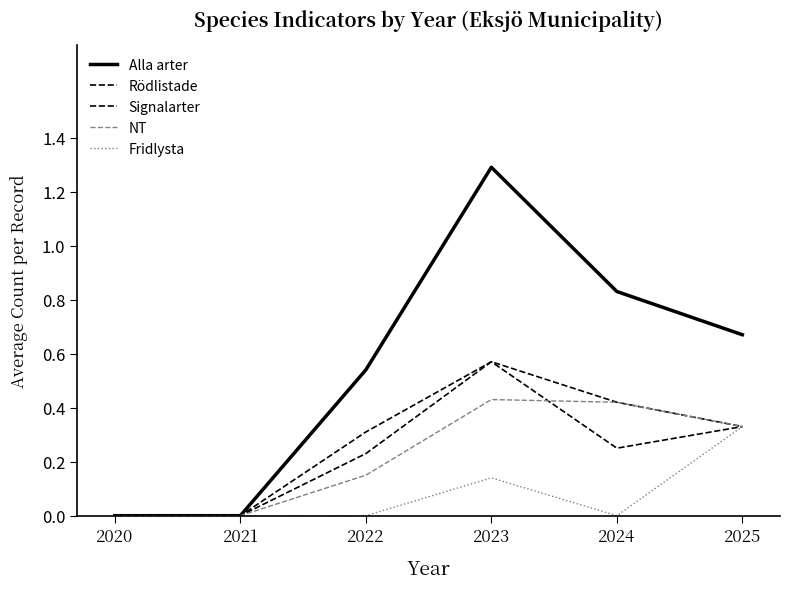

Which has a higher value, 2025 or 2023?

2023